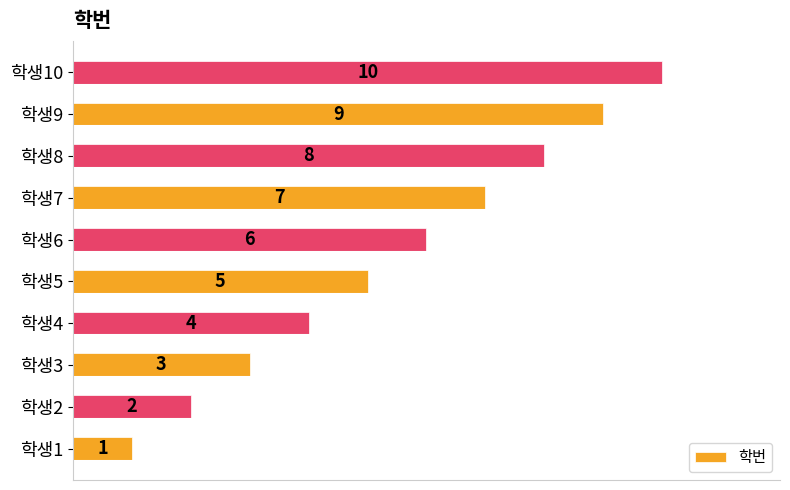

Rank the categories by value from highest to lowest.

학생10, 학생9, 학생8, 학생7, 학생6, 학생5, 학생4, 학생3, 학생2, 학생1